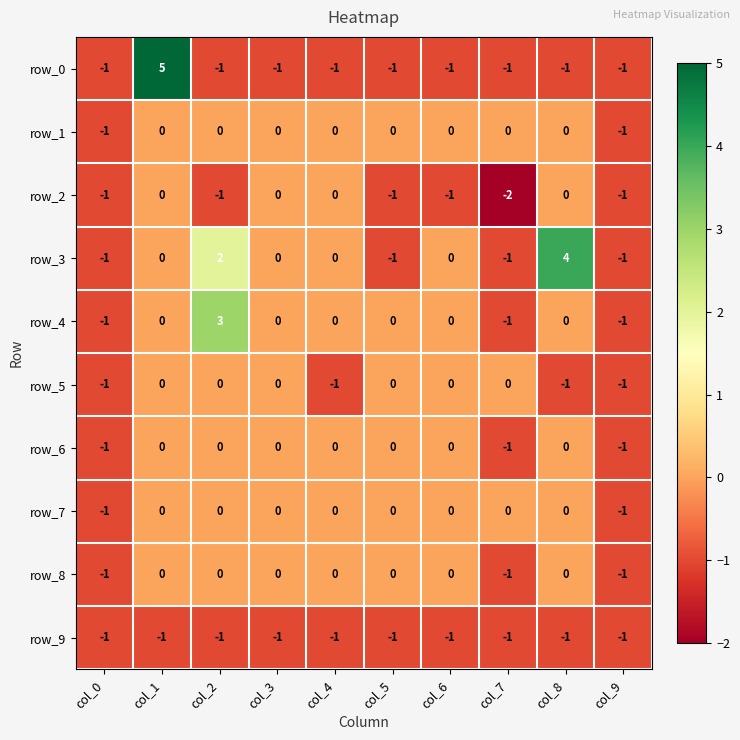

What is the lowest value of the row_8 series?

-1